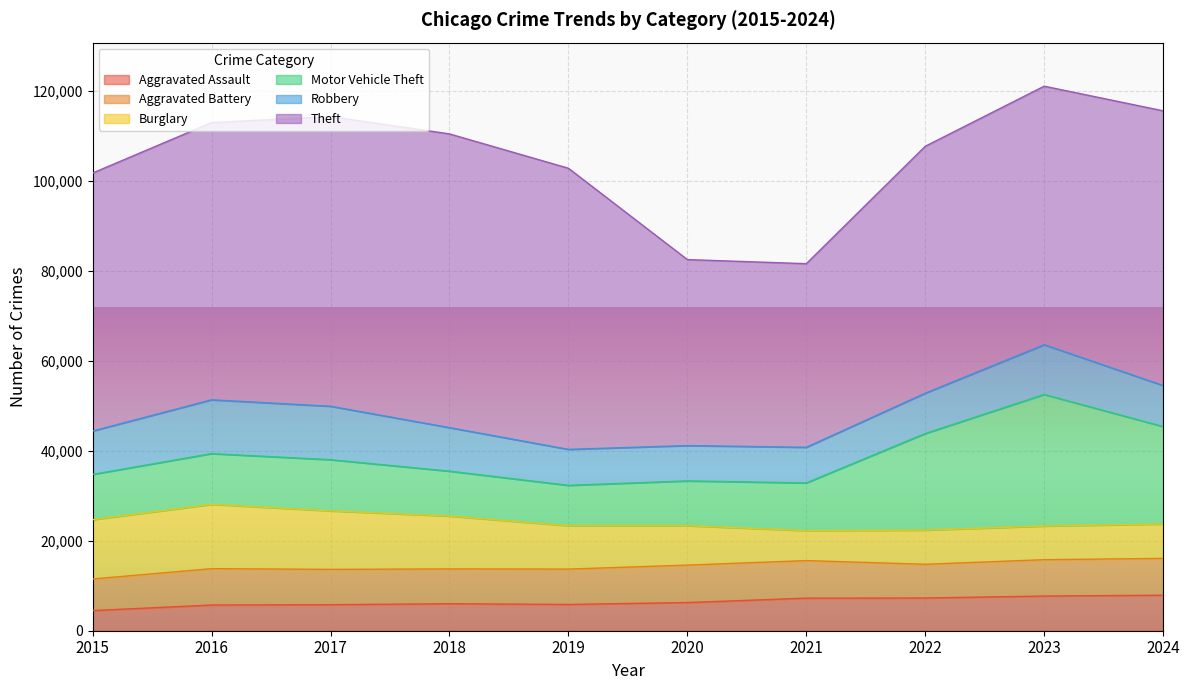

How many values in the Robbery series exceed 9638?

4